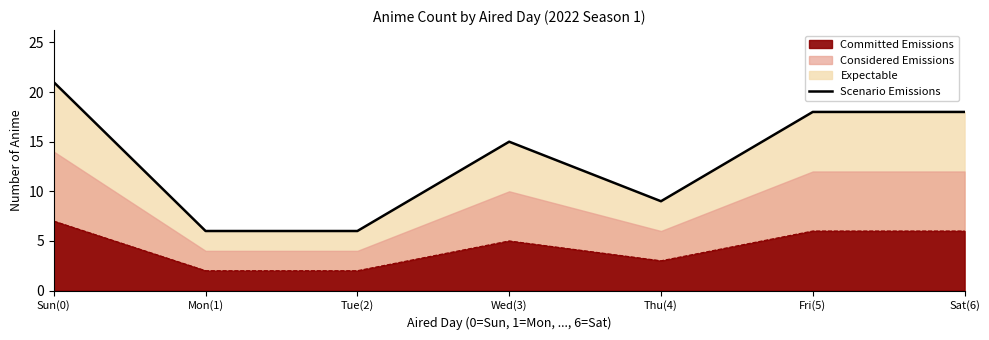

What is the value of the 1st point from the left?

21